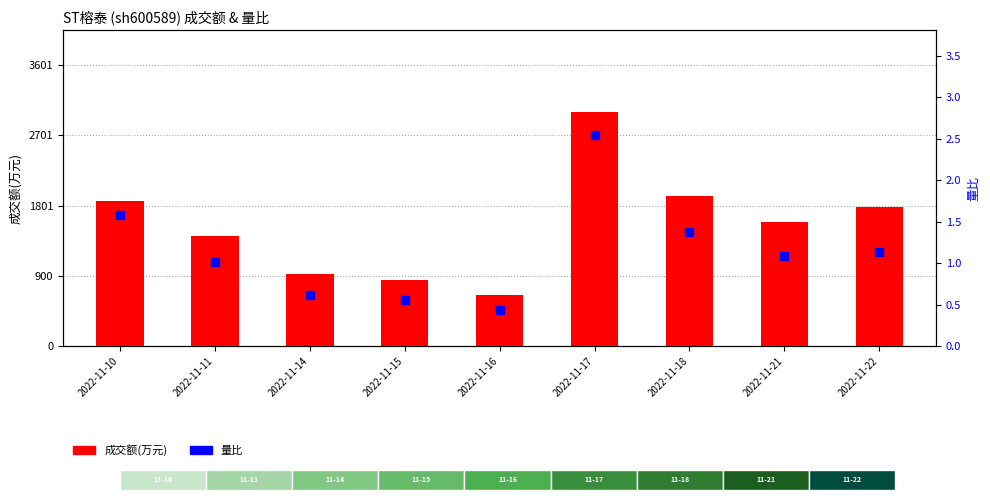

Which series has the largest total across all categories?

成交额(万元)